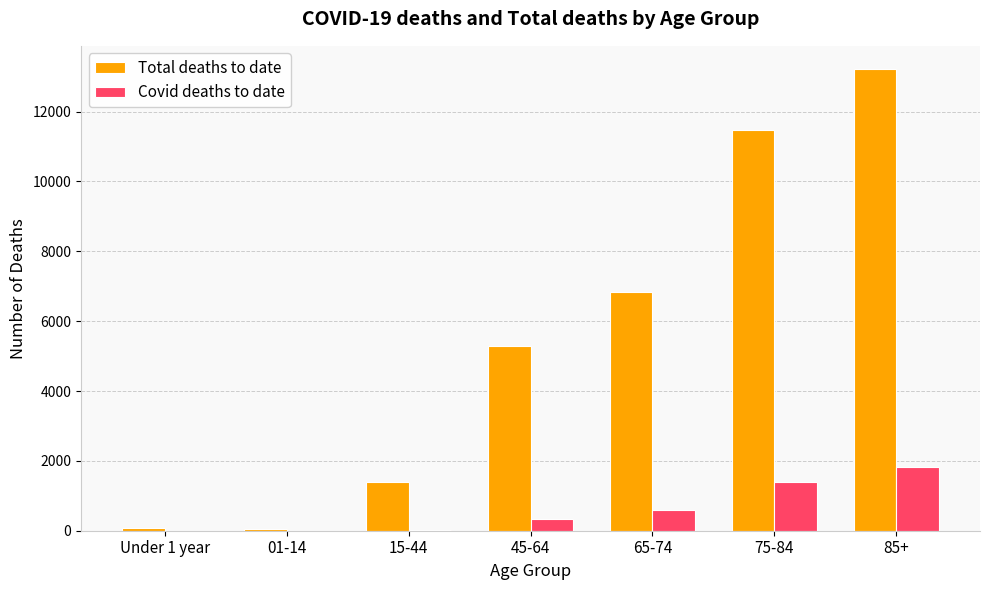

At which category is the sum across all series the highest?

85+